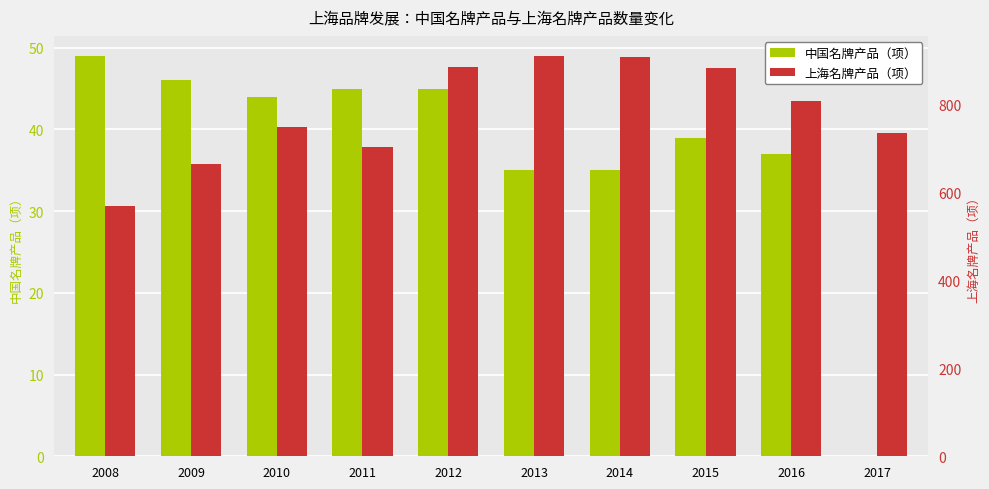

Reading left to right, list all the values displayed in this chart.

中国名牌产品（项）: 49	46	44	45	45	35	35	39	37	0
上海名牌产品（项）: 569	666	749	703	885	911	908	883	808	735